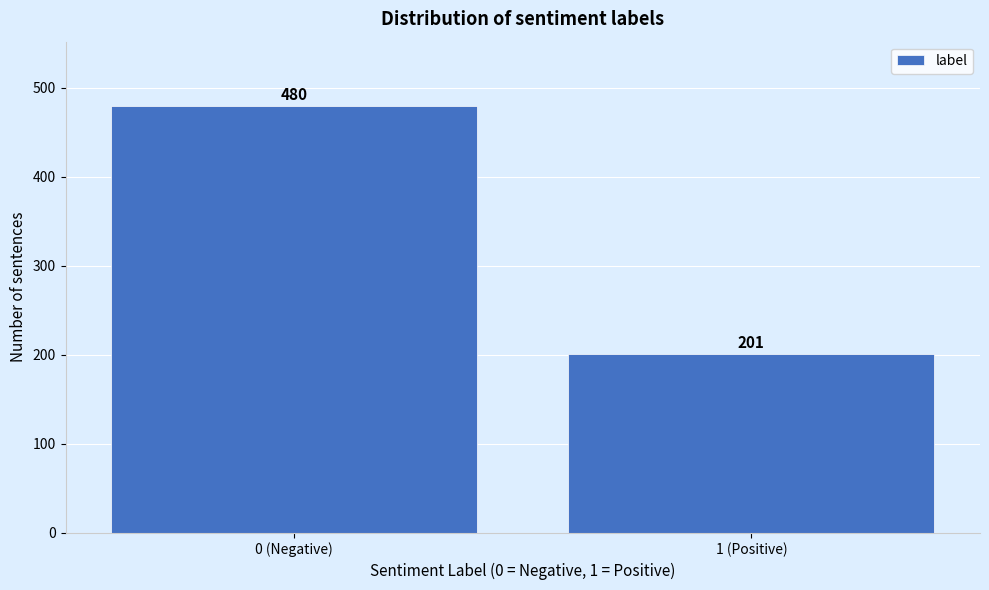

Reading left to right, list all the values displayed in this chart.

480	201